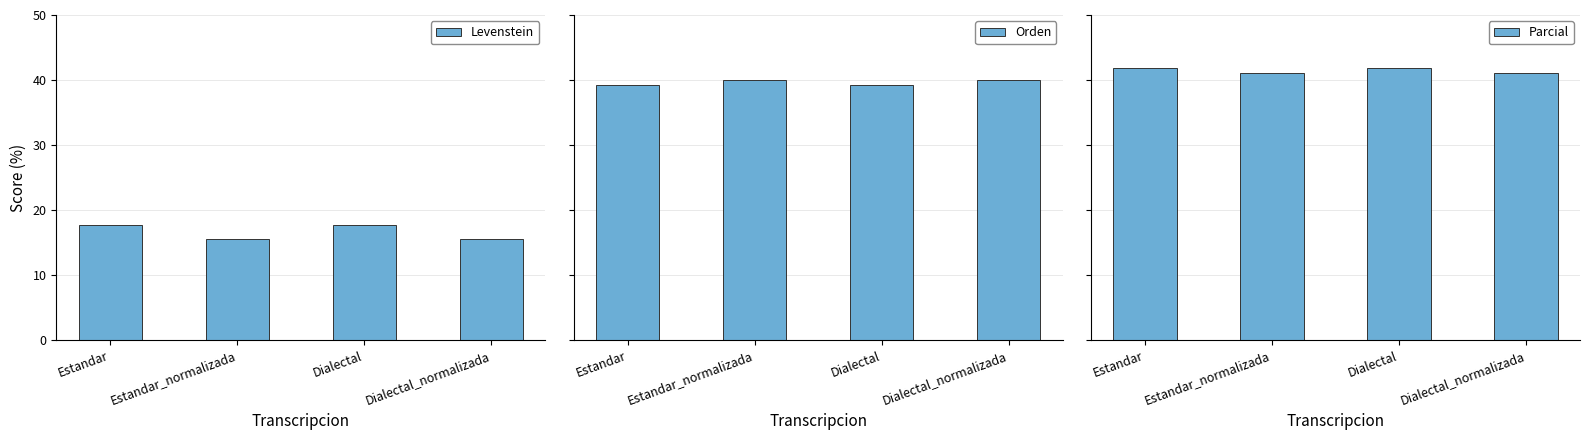

At which label does Orden reach its minimum?

Estandar